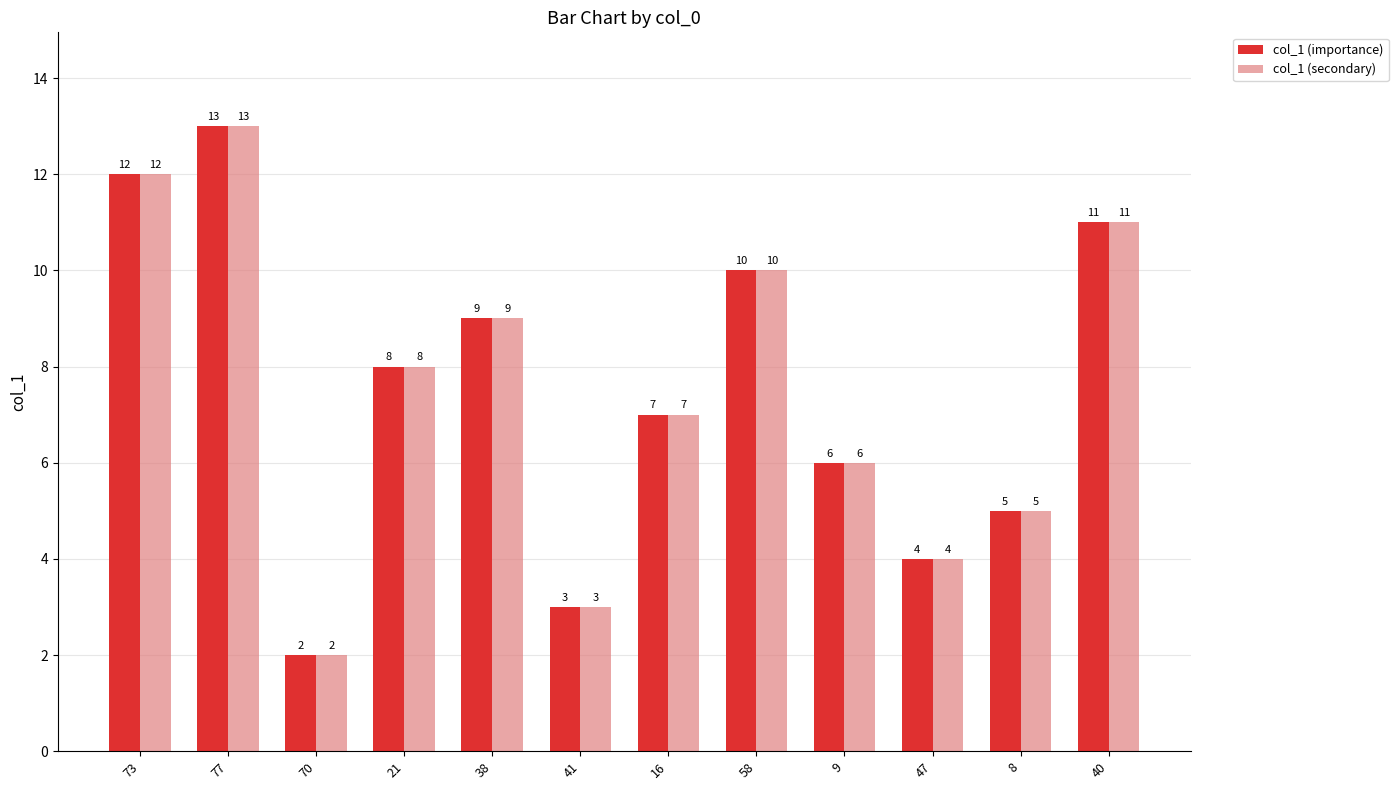

Which category has the lowest value in the col_1 (secondary) series?

70